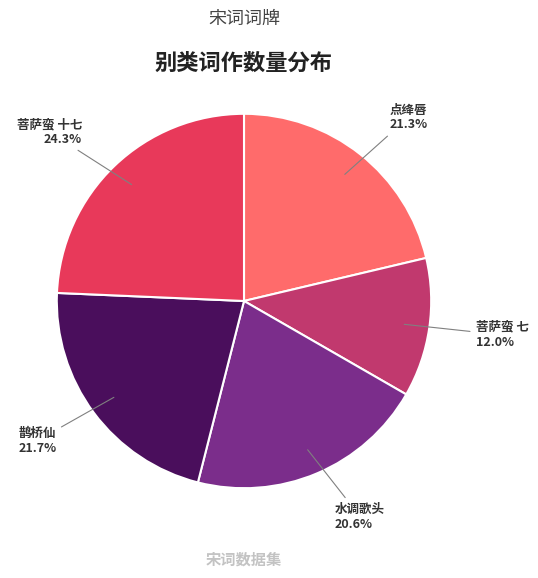

Is there a majority slice in this chart?

No